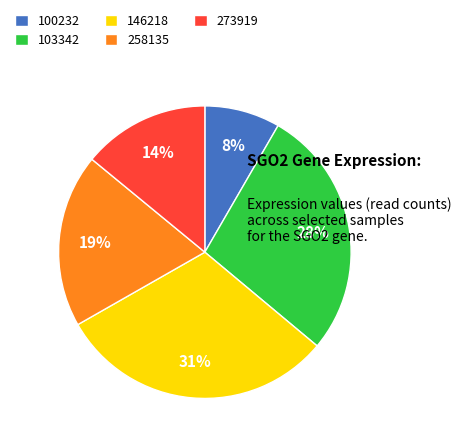

How many segments does this pie chart have?

5